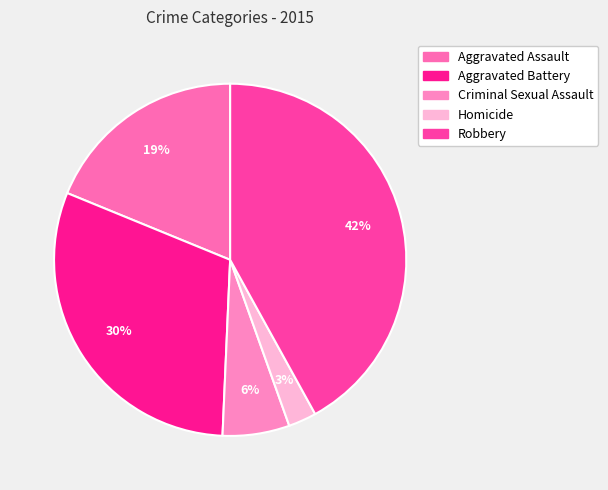

To the nearest percent, what is the average slice percentage?

20%